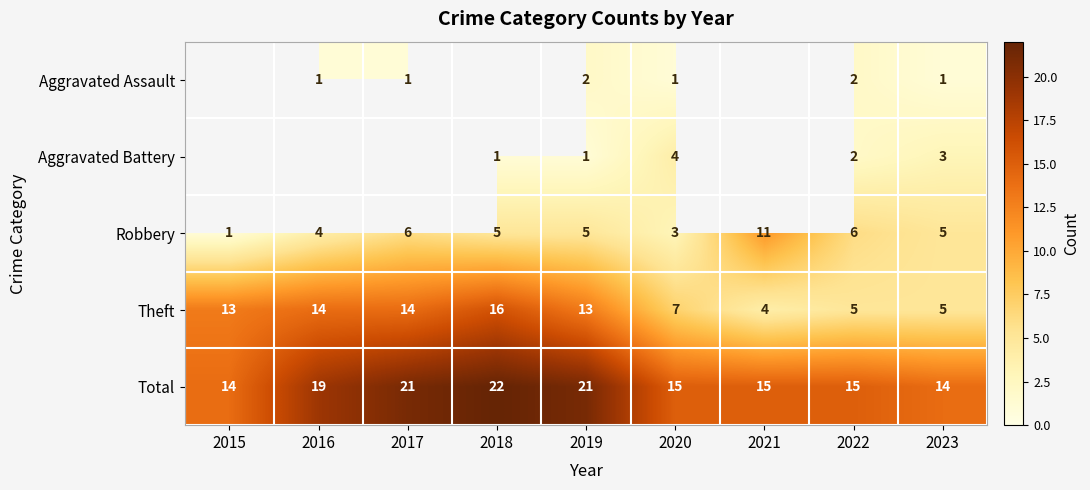

At which label does Robbery reach its peak?

2021